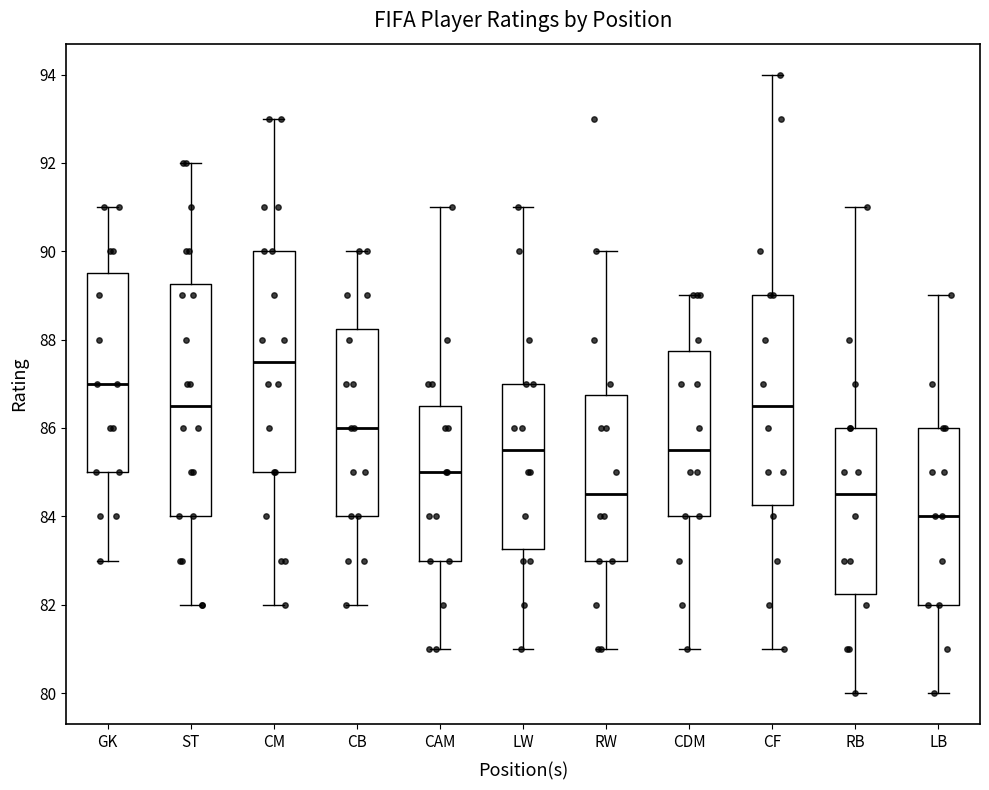

Where is the lower edge of the box for LB on the y-axis? The values are not printed on the chart, so give them approximately, as read against the axis.

82.0